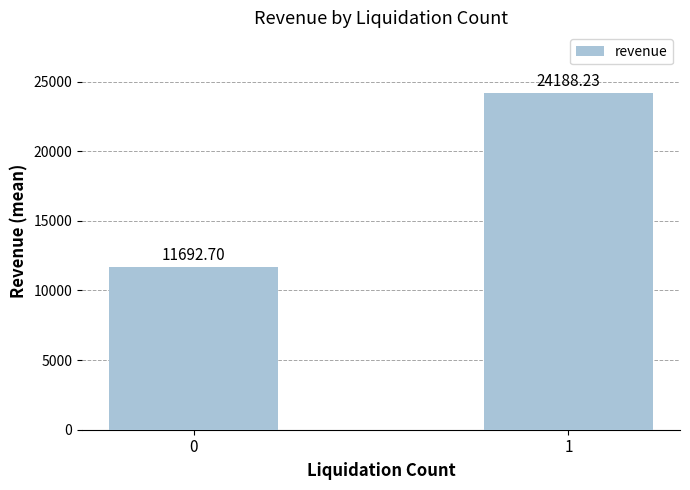

Read the value at 1.

24188.2